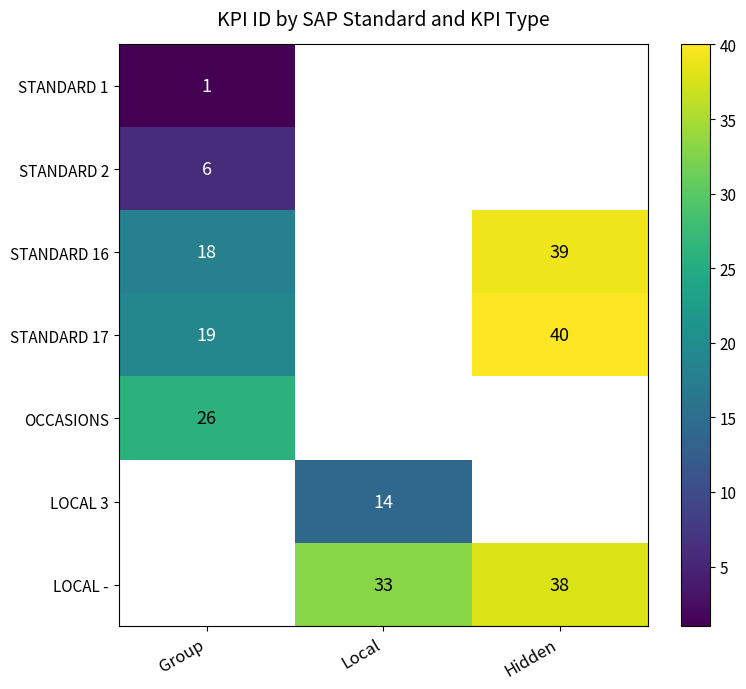

Is it true that STANDARD 1 equals 0.5 at Group?

False